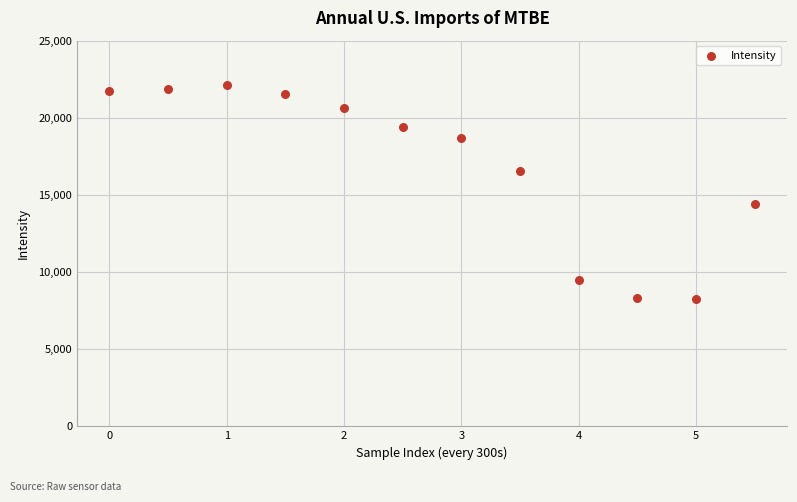

What is the range of Y values (max minus min)?

13835.2